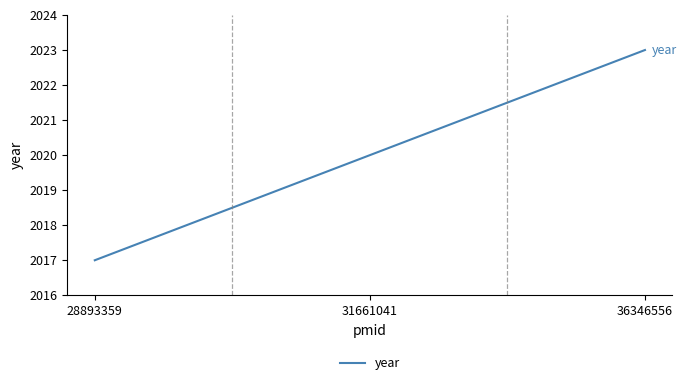

True or false: the data shows 950 at 28893359.

False